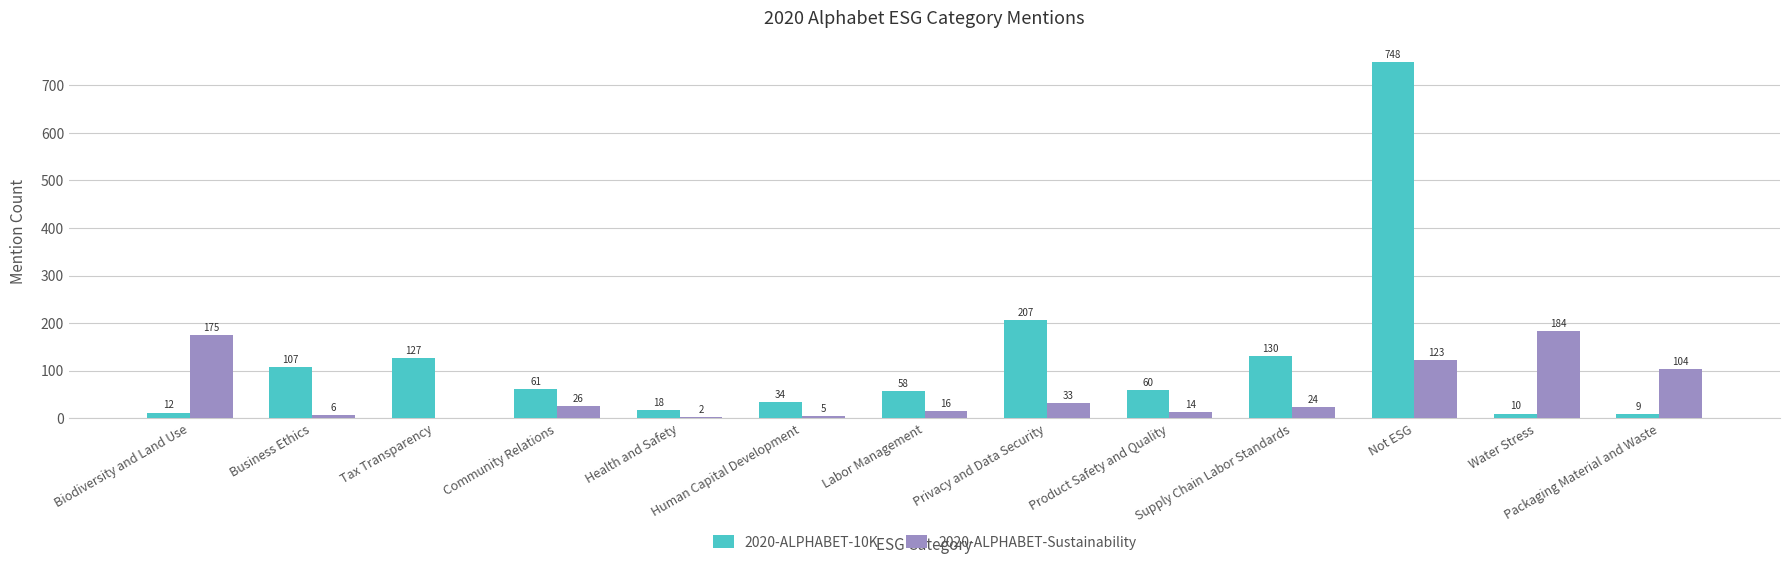

Is it true that 2020-ALPHABET-10K equals 9 at Packaging Material and Waste?

True